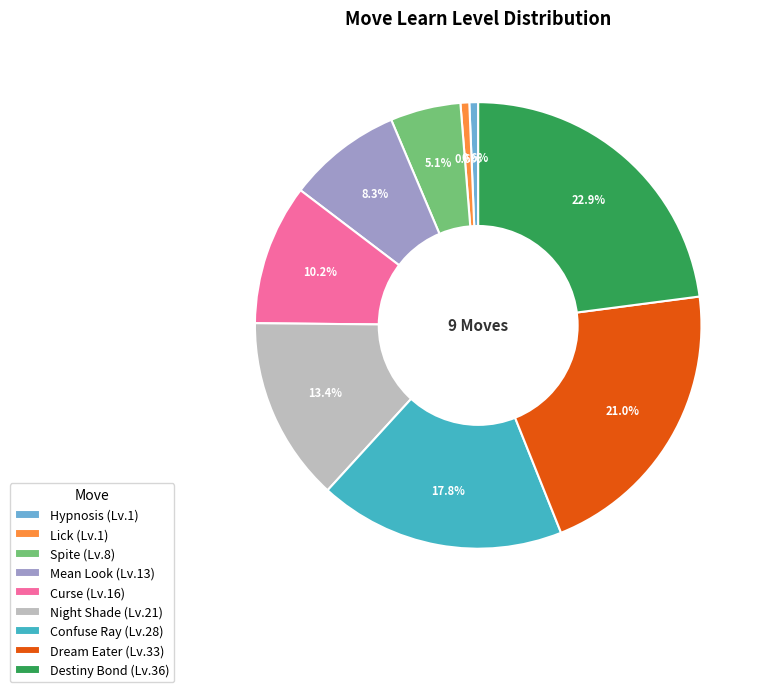

Which has a higher value, Dream Eater (Lv.33) or Mean Look (Lv.13)?

Dream Eater (Lv.33)